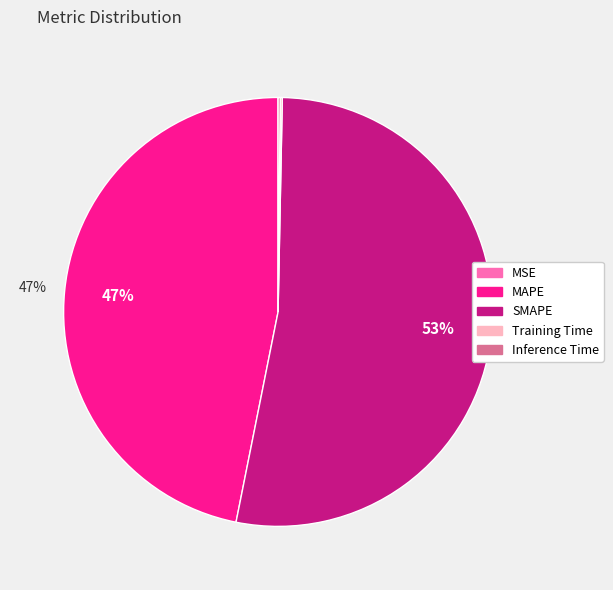

Is it true that MAPE is 47% of the pie?

True